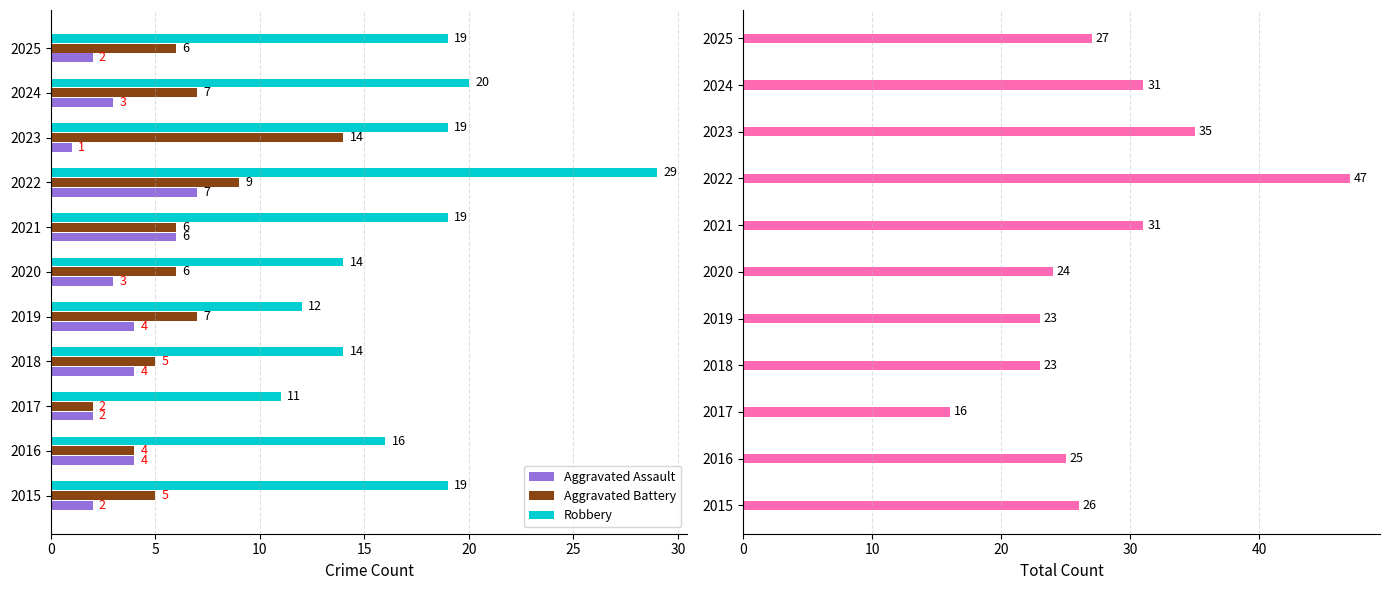

Count the Aggravated Assault values in the range 2 to 4.

8